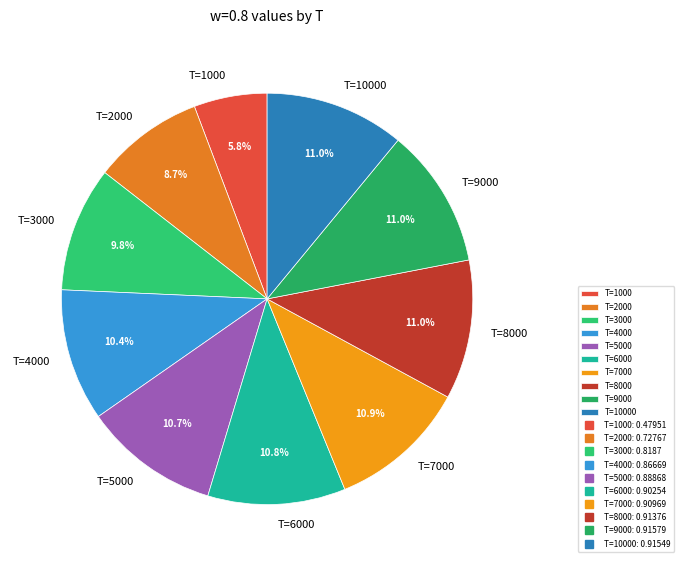

Does T=3000 account for over 50% of the chart?

No